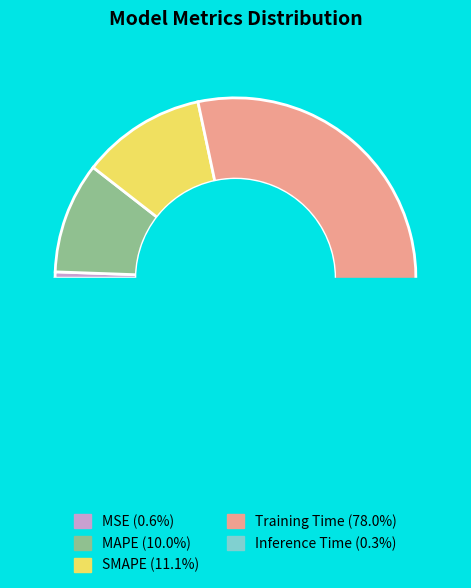

To the nearest percent, what is the average slice percentage?

20%